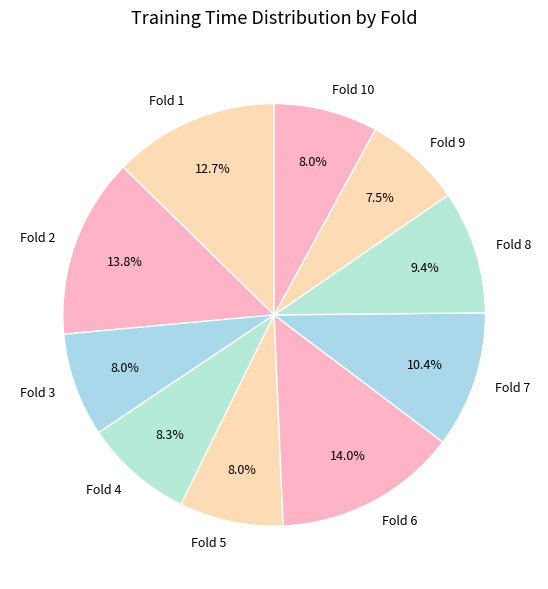

Is Fold 4 the majority of the pie?

No